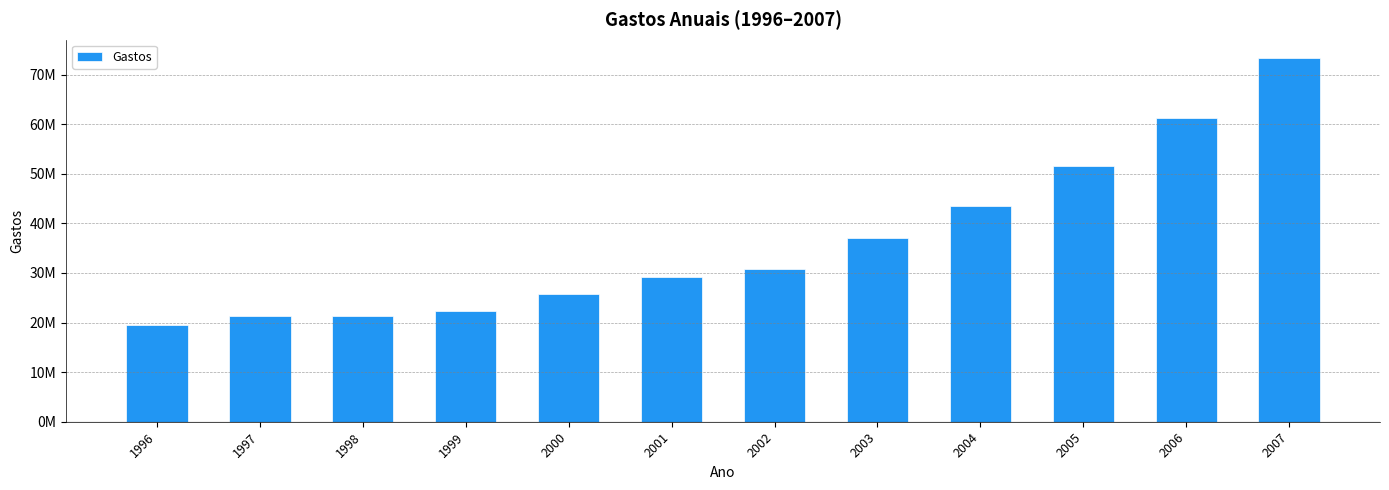

At which category does the chart reach its minimum across all series?

1996